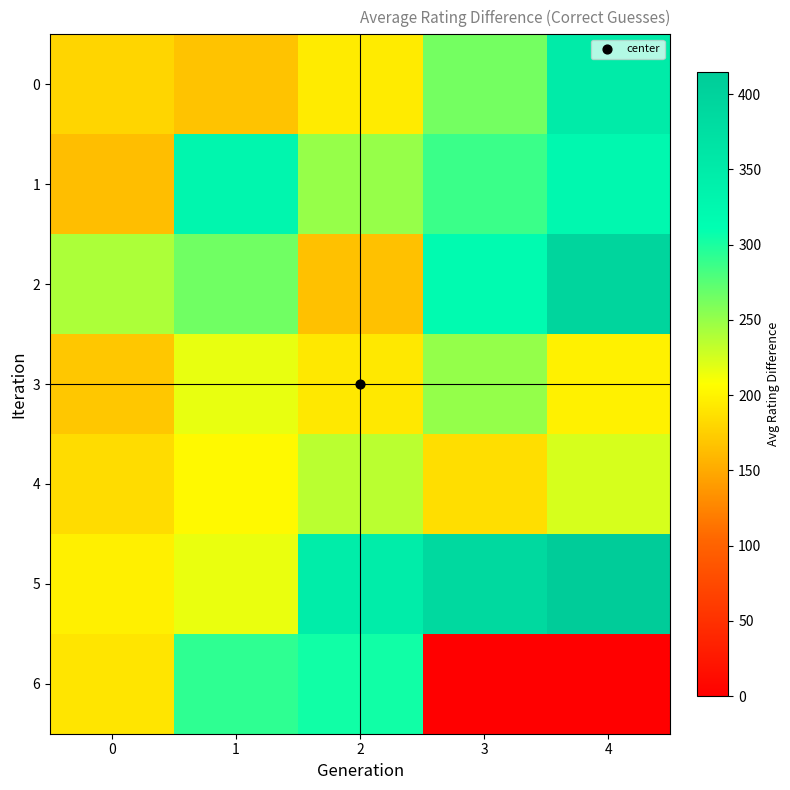

Rank the series at 1 from lowest to highest value.

0, 4, 5, 3, 2, 6, 1